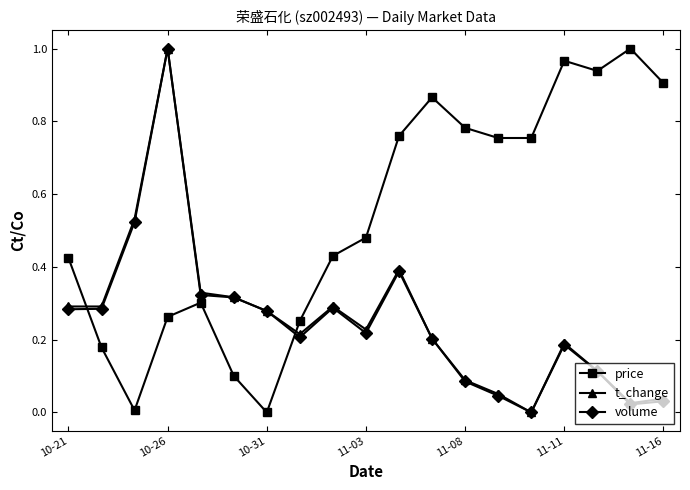

True or false: price has more than 2 points higher than both neighbors.

True